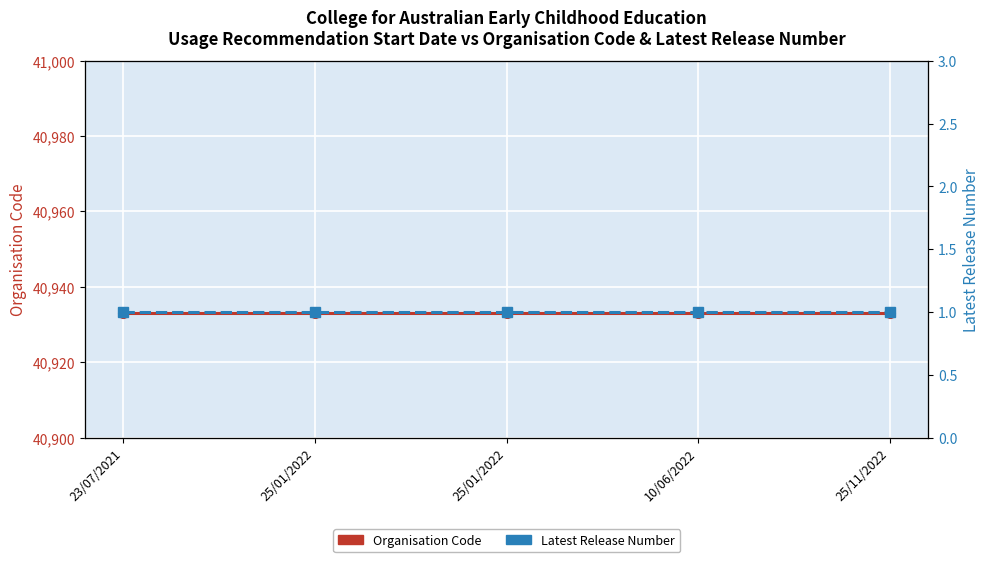

True or false: Latest Release Number has a value of 1 at 23/07/2021.

False